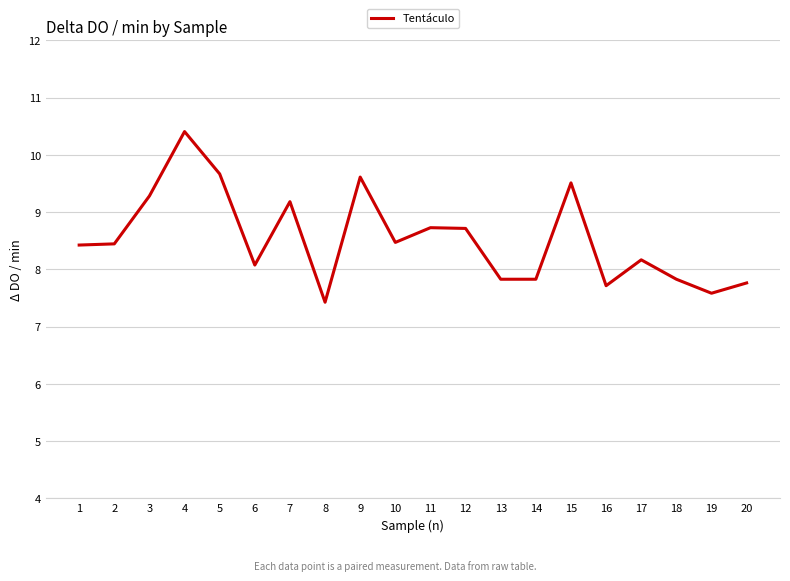

What is the greatest value displayed?

10.4